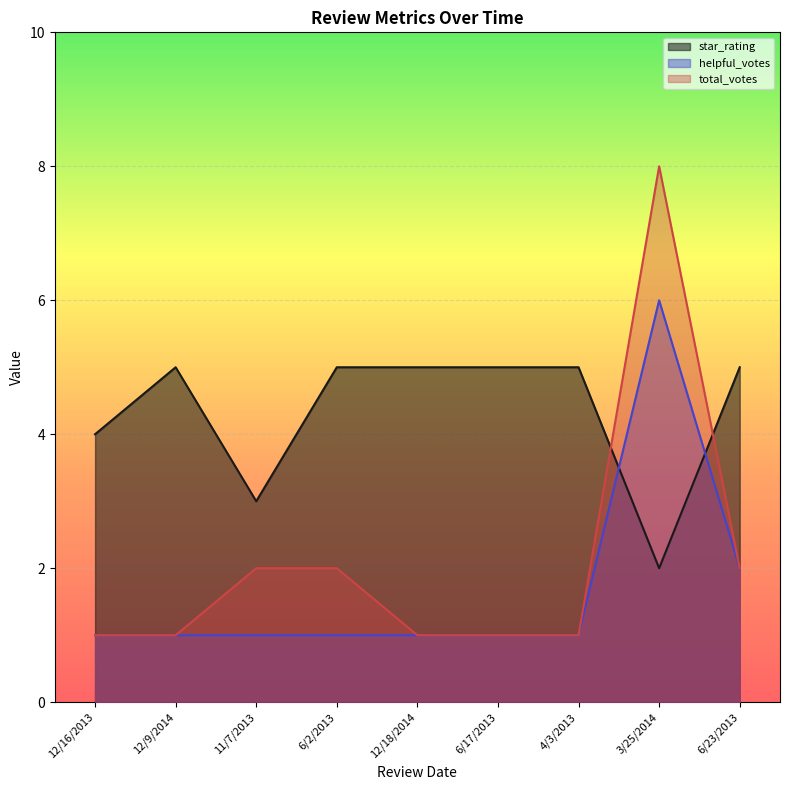

Where is the first local maximum for helpful_votes?

3/25/2014